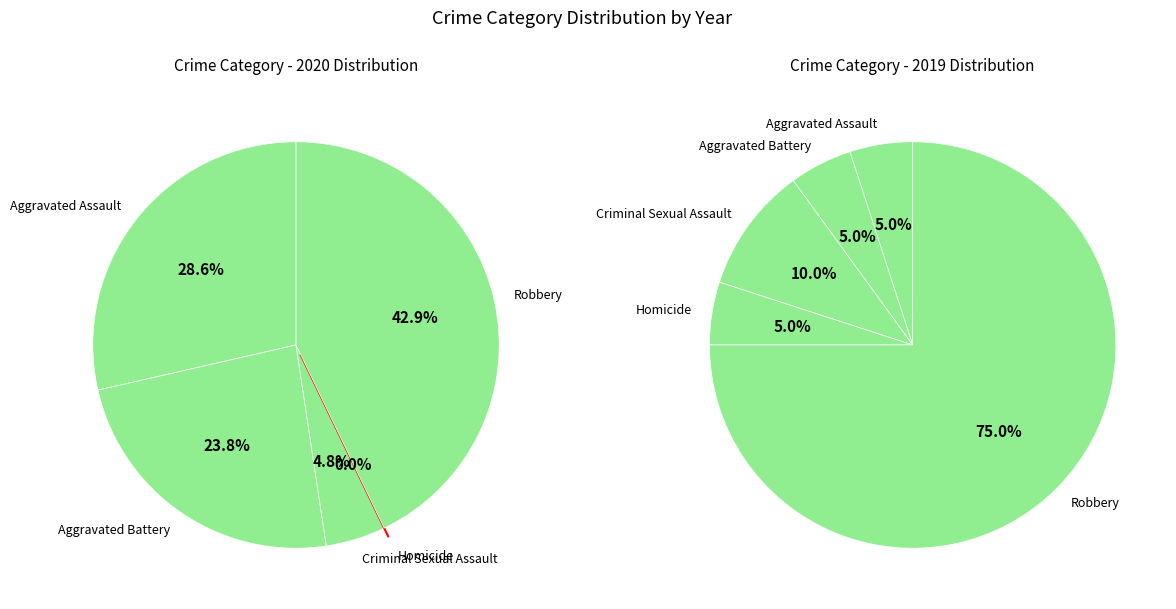

True or false: Aggravated Battery accounts for 24% of the total.

True